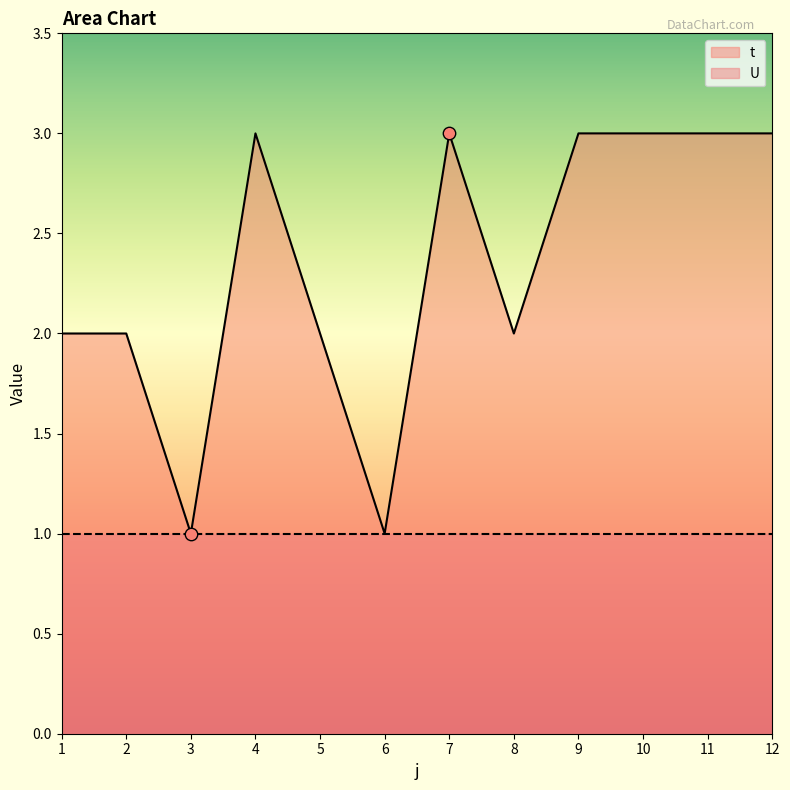

Approximately how many times larger is the value at 1 compared to 7?

0.7